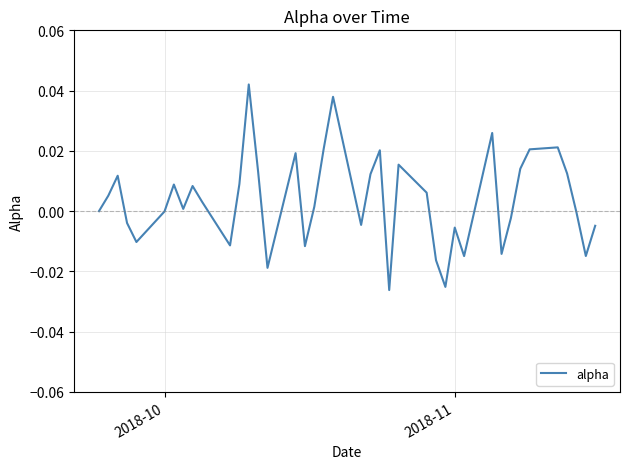

How many interior local peaks (higher than both neighbors) does the data have?

11